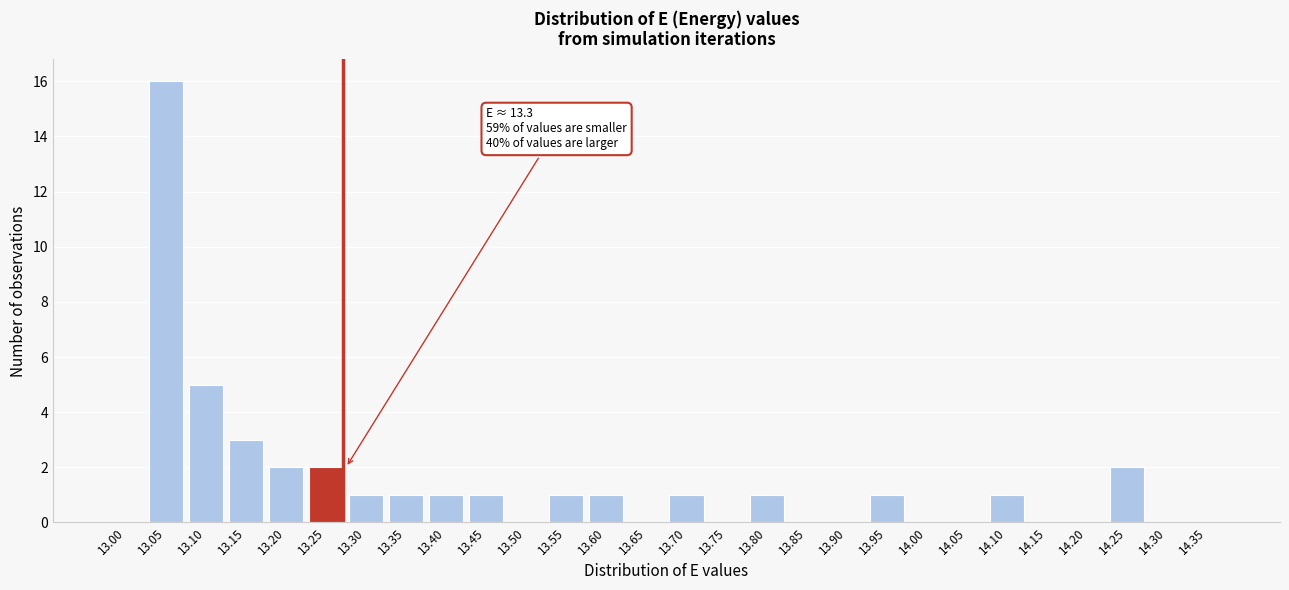

Reading left to right, what are all the values shown in this chart?

13.00=0	13.05=16	13.10=5	13.15=3	13.20=2	13.25=2	13.30=1	13.35=1	13.40=1	13.45=1	13.50=0	13.55=1	13.60=1	13.65=0	13.70=1	13.75=0	13.80=1	13.85=0	13.90=0	13.95=1	14.00=0	14.05=0	14.10=1	14.15=0	14.20=0	14.25=2	14.30=0	14.35=0